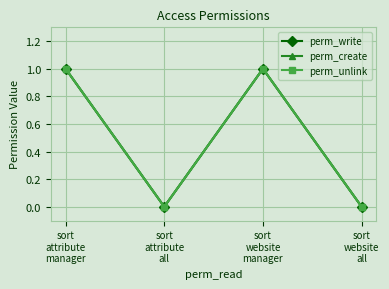

Does the chart have visible grid lines?

Yes